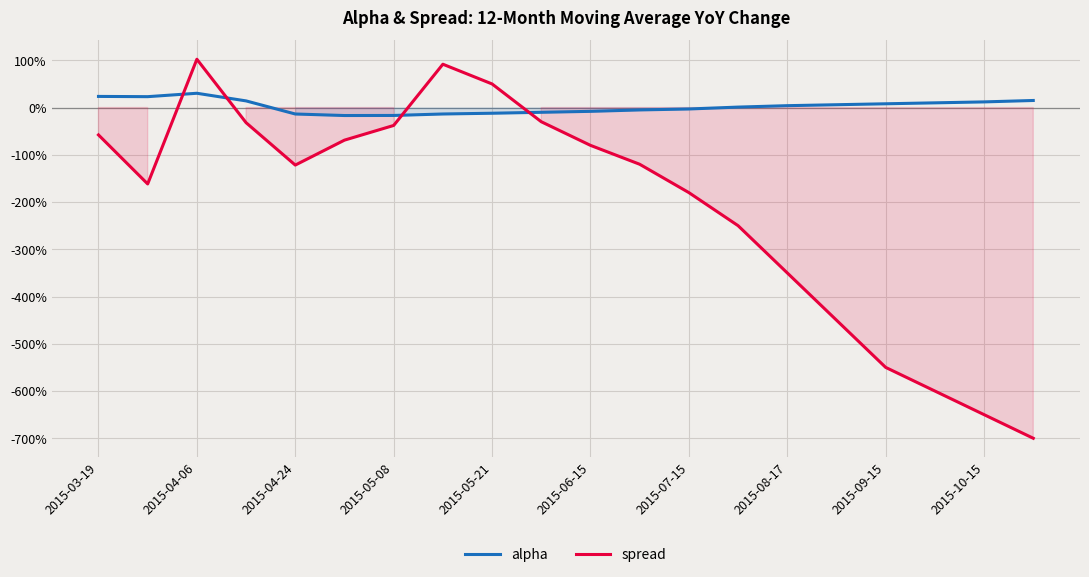

At which category does alpha reach its first local peak?

2015-04-06